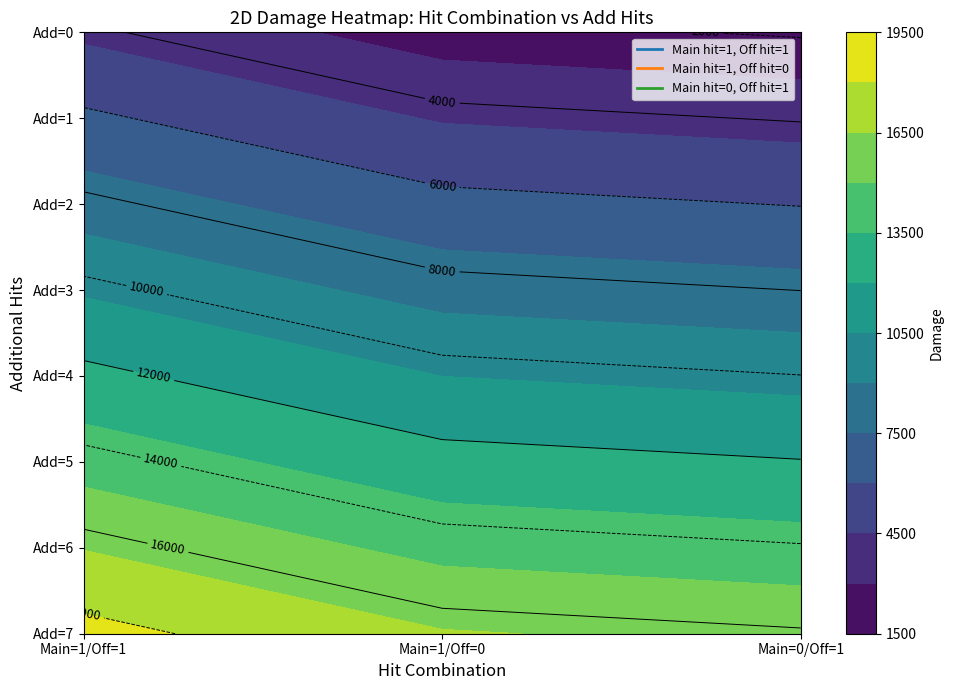

How many values in the Main hit=1, Off hit=0 series are below 10491?

4